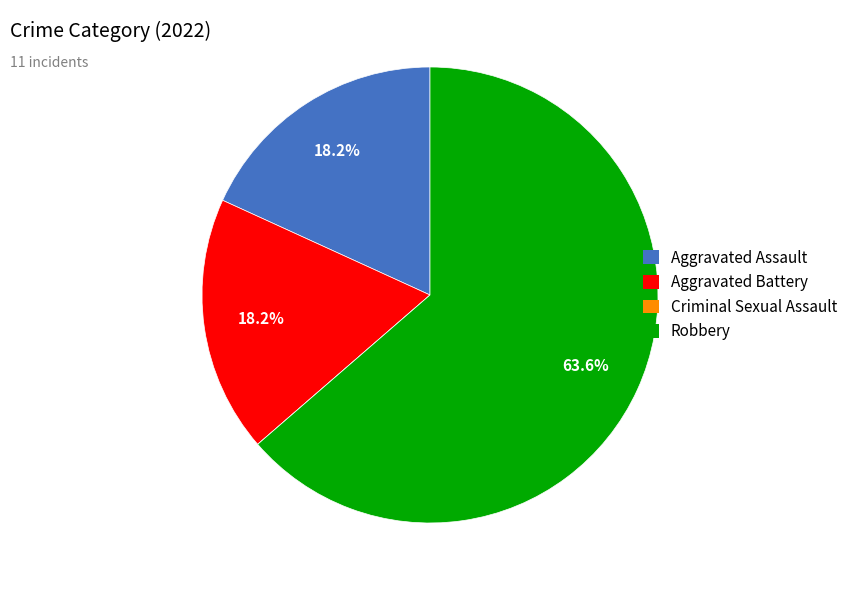

How much of the chart is everything except Aggravated Assault?

81.8%